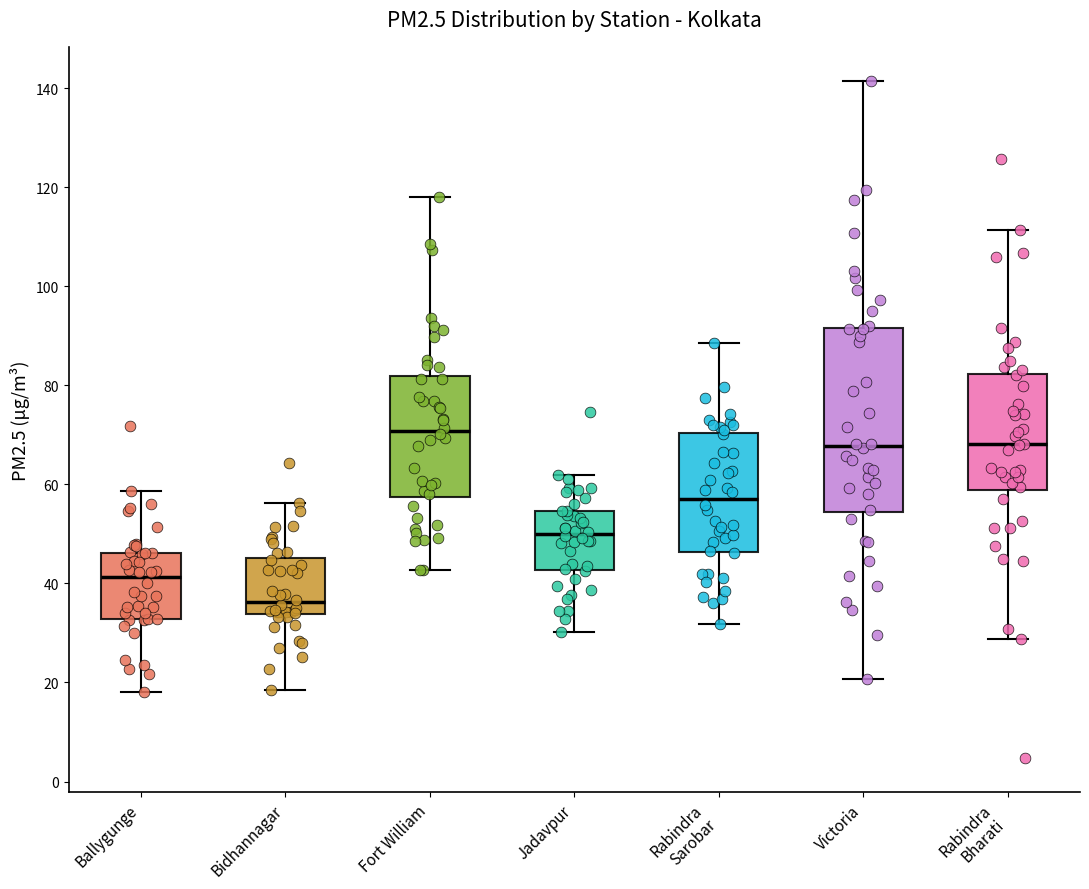

Reading left to right, read every box against the y-axis: the position of its median line, the range the box covers, and the ends of its whiskers. The values are not printed on the chart, so give them approximately, as read against the axis.

Ballygunge: median 42, box 32 to 46, whiskers 18 to 58
Bidhannagar: median 36, box 34 to 46, whiskers 18 to 56
Fort William: median 70, box 58 to 82, whiskers 42 to 118
Jadavpur: median 50, box 42 to 54, whiskers 30 to 62
Rabindra Sarobar: median 58, box 46 to 70, whiskers 32 to 88
Victoria: median 68, box 54 to 92, whiskers 20 to 142
Rabindra Bharati: median 68, box 58 to 82, whiskers 28 to 112